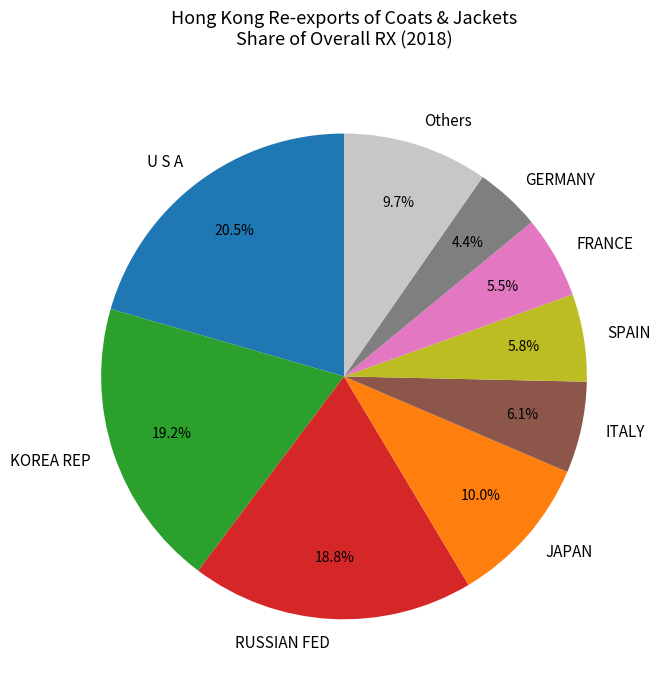

Is there any slice that represents more than half of the pie?

No